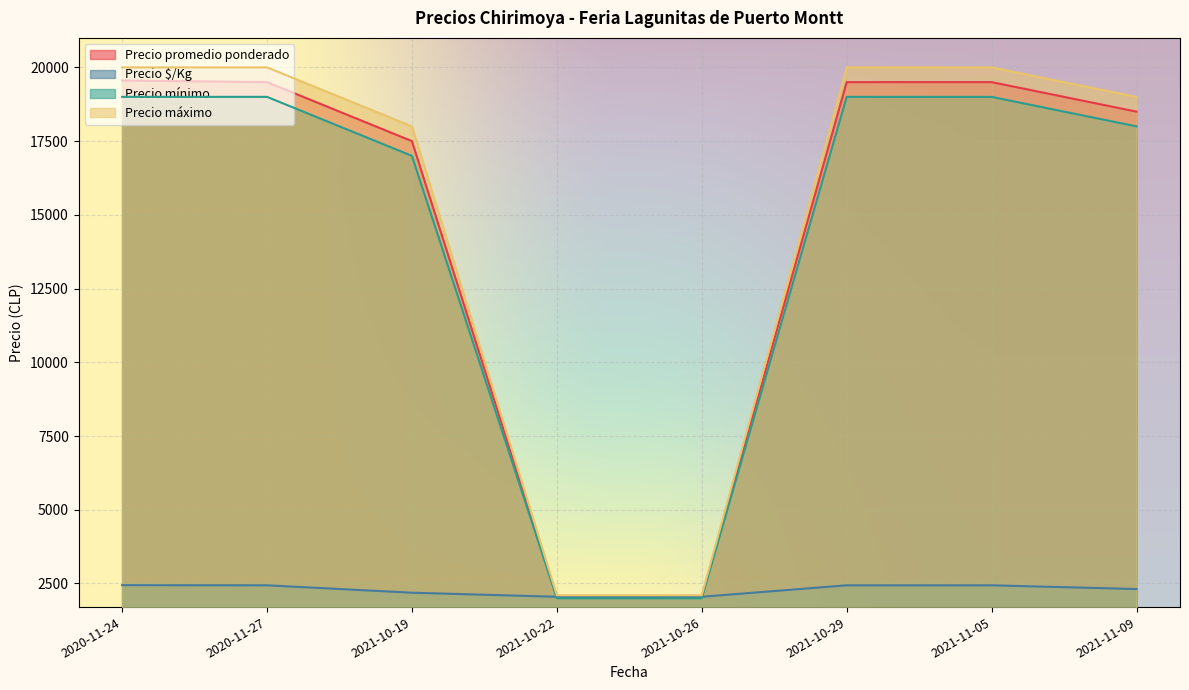

Is it true that Precio máximo equals 11361 at 2020-11-27?

False